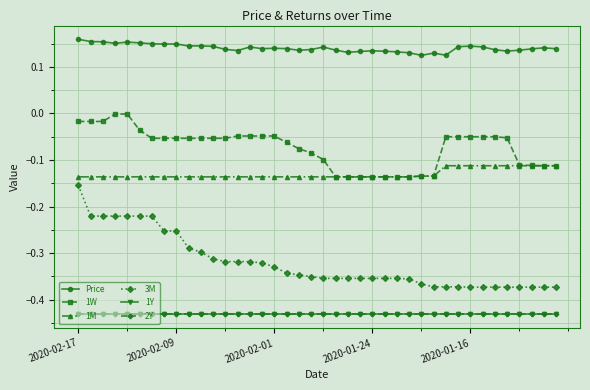

Count the Price values in the range 0 to 1.

40